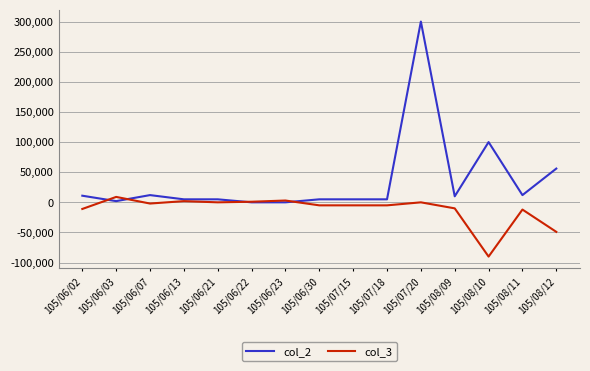

What are all the series names shown in the legend?

col_2, col_3